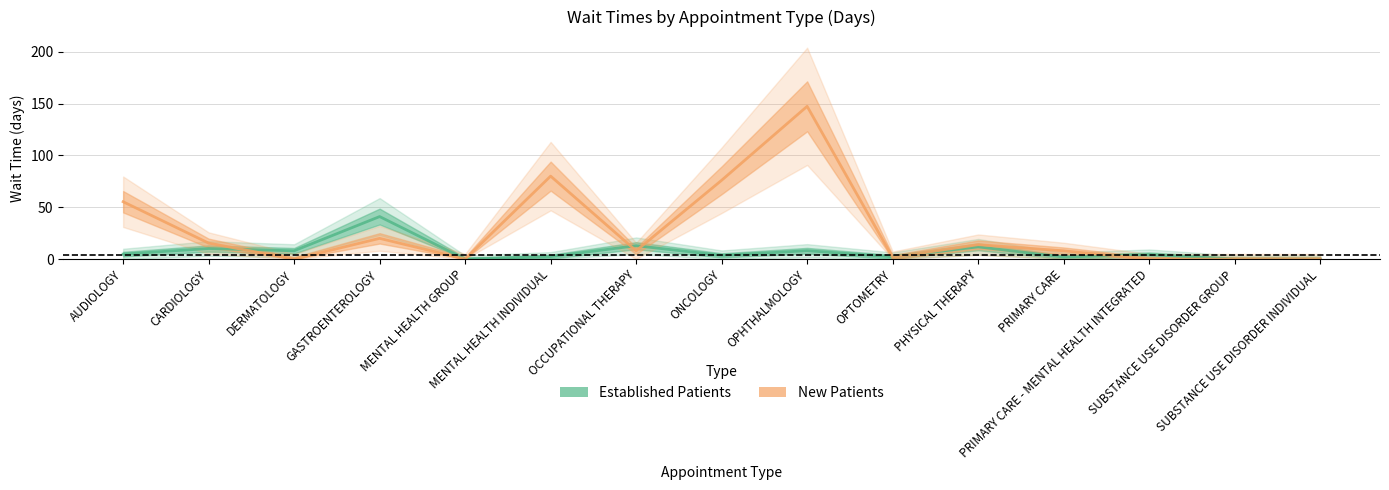

What is the maximum value for New Patients?

147.3